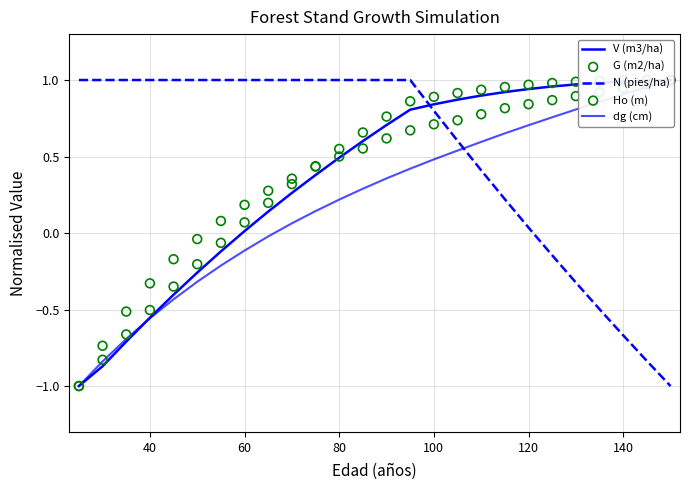

Which series has the largest Y range (max minus min)?

V (m3/ha)